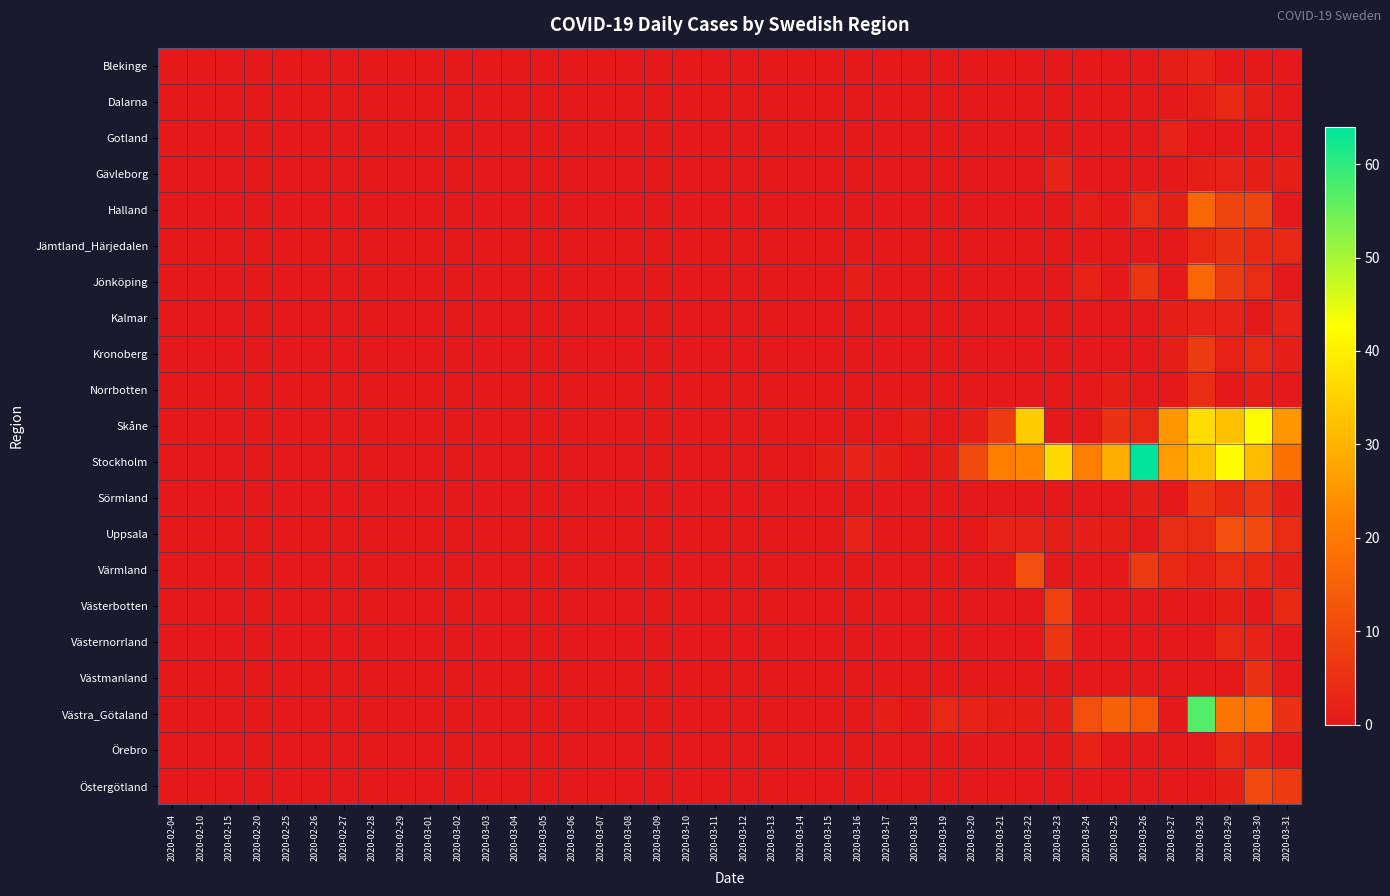

At which category is the sum across all series the highest?

2020-03-28